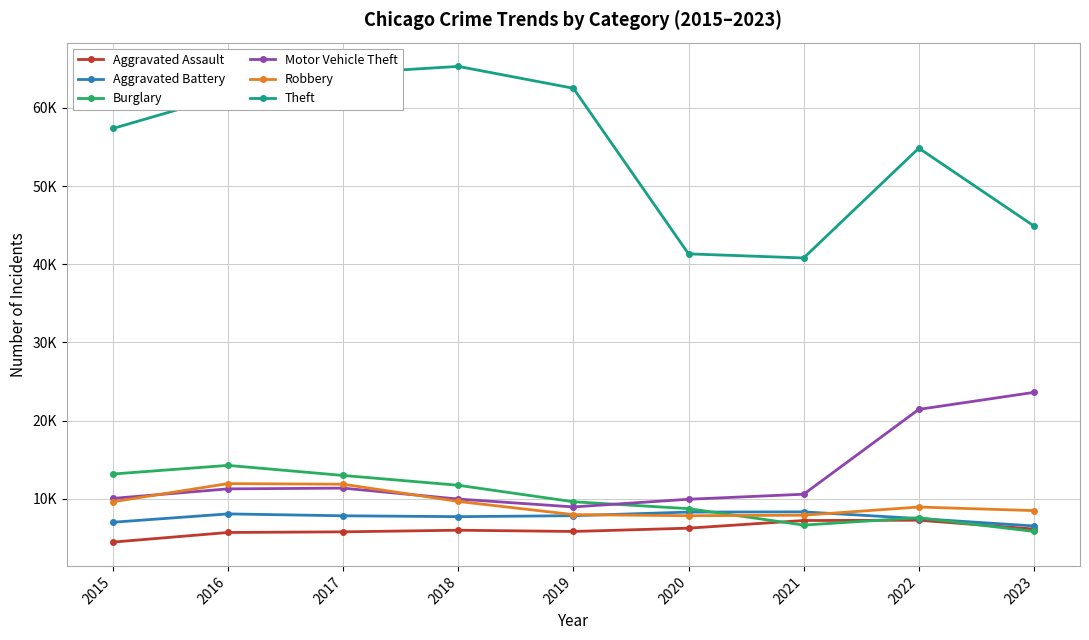

Rank the series at 2017 from lowest to highest value.

Aggravated Assault, Aggravated Battery, Motor Vehicle Theft, Robbery, Burglary, Theft